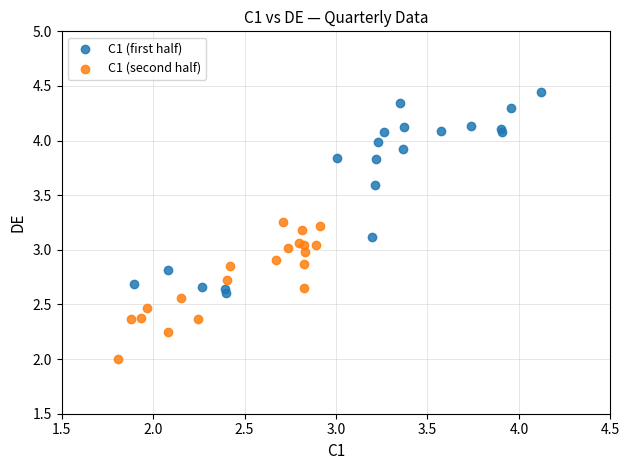

Which series contains the highest Y value?

C1 (first half)